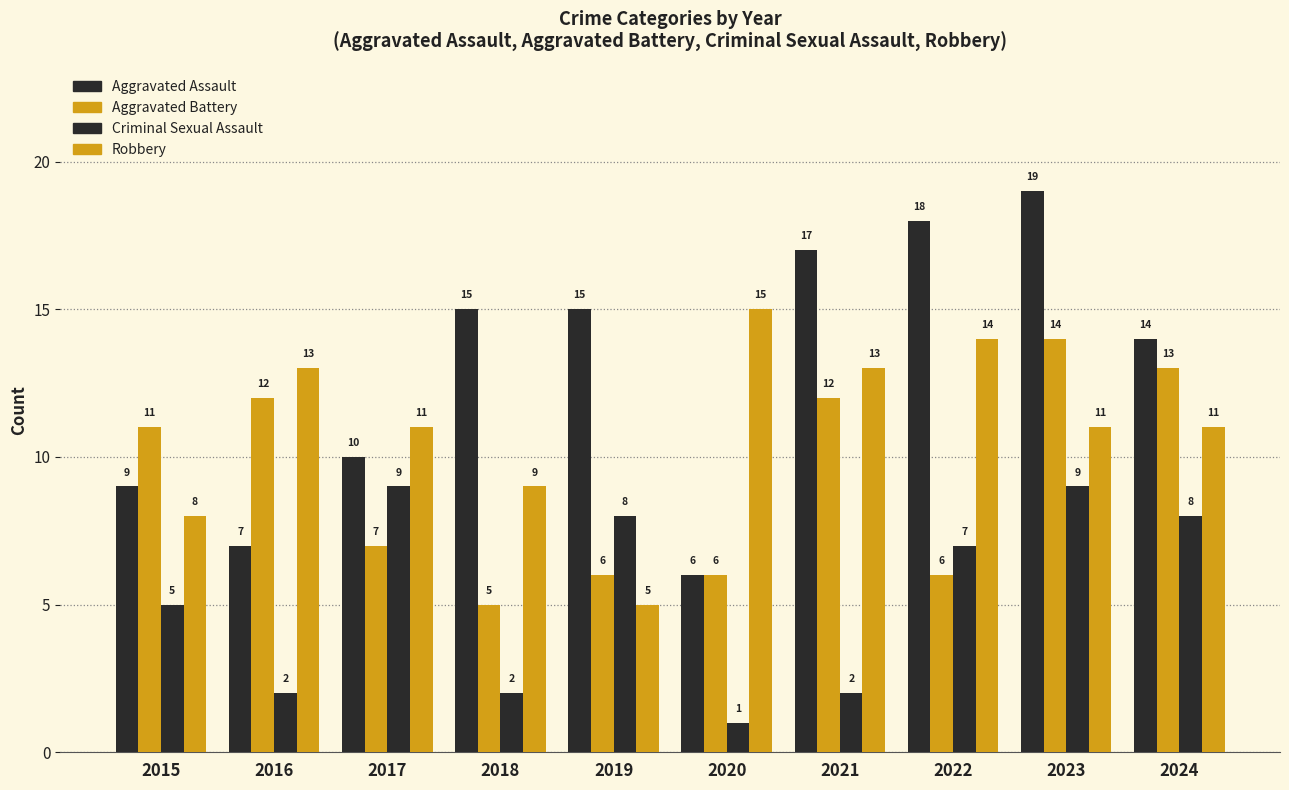

How many bars are there in each group?

4